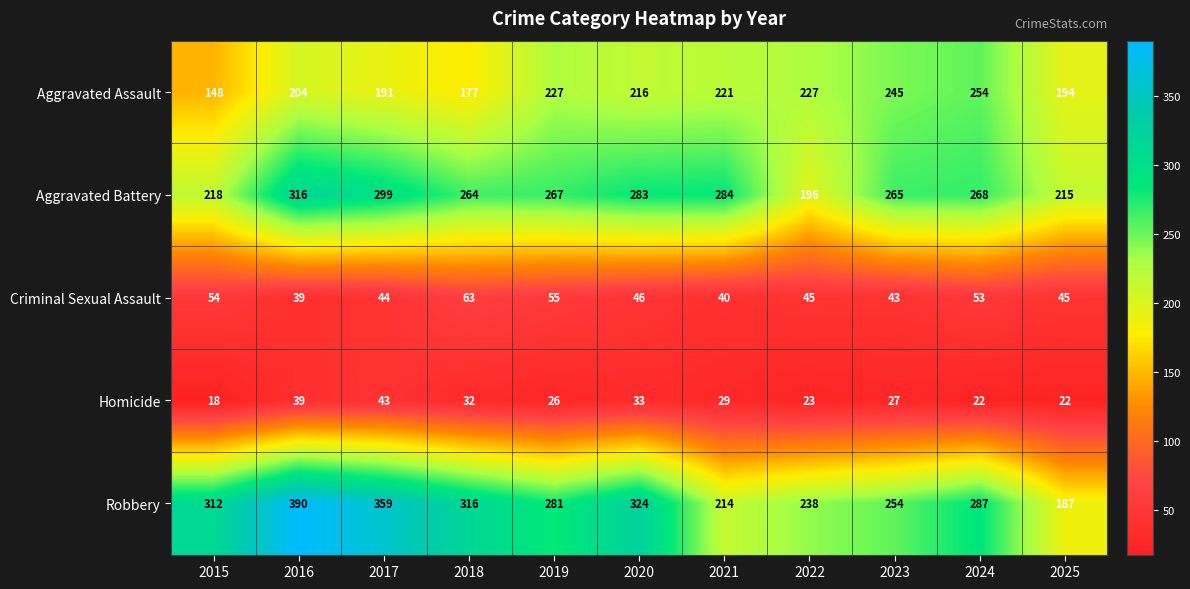

Which label corresponds to the smallest value in the chart?

2015